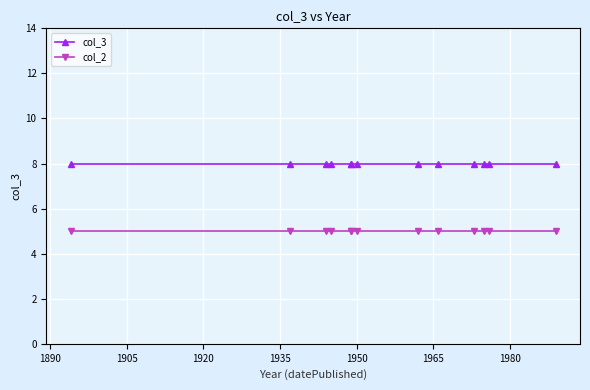

List the series in order of their overall mean, highest first.

col_3, col_2